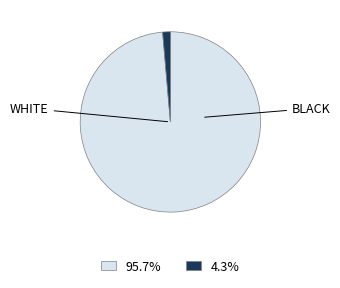

Is there any slice that represents more than half of the pie?

Yes